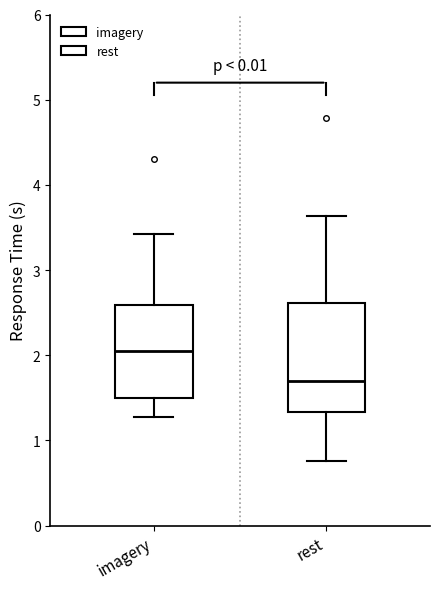

Reading left to right, read every box against the y-axis: the position of its median line, the range the box covers, and the ends of its whiskers. The values are not printed on the chart, so give them approximately, as read against the axis.

imagery: median 2.0, box 1.5 to 2.6, whiskers 1.3 to 3.4
rest: median 1.7, box 1.3 to 2.6, whiskers 0.8 to 3.6